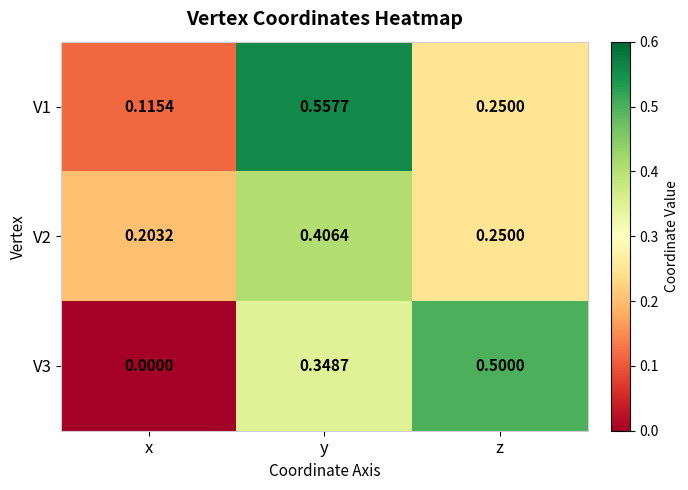

Which category has the lowest value in the V2 series?

x